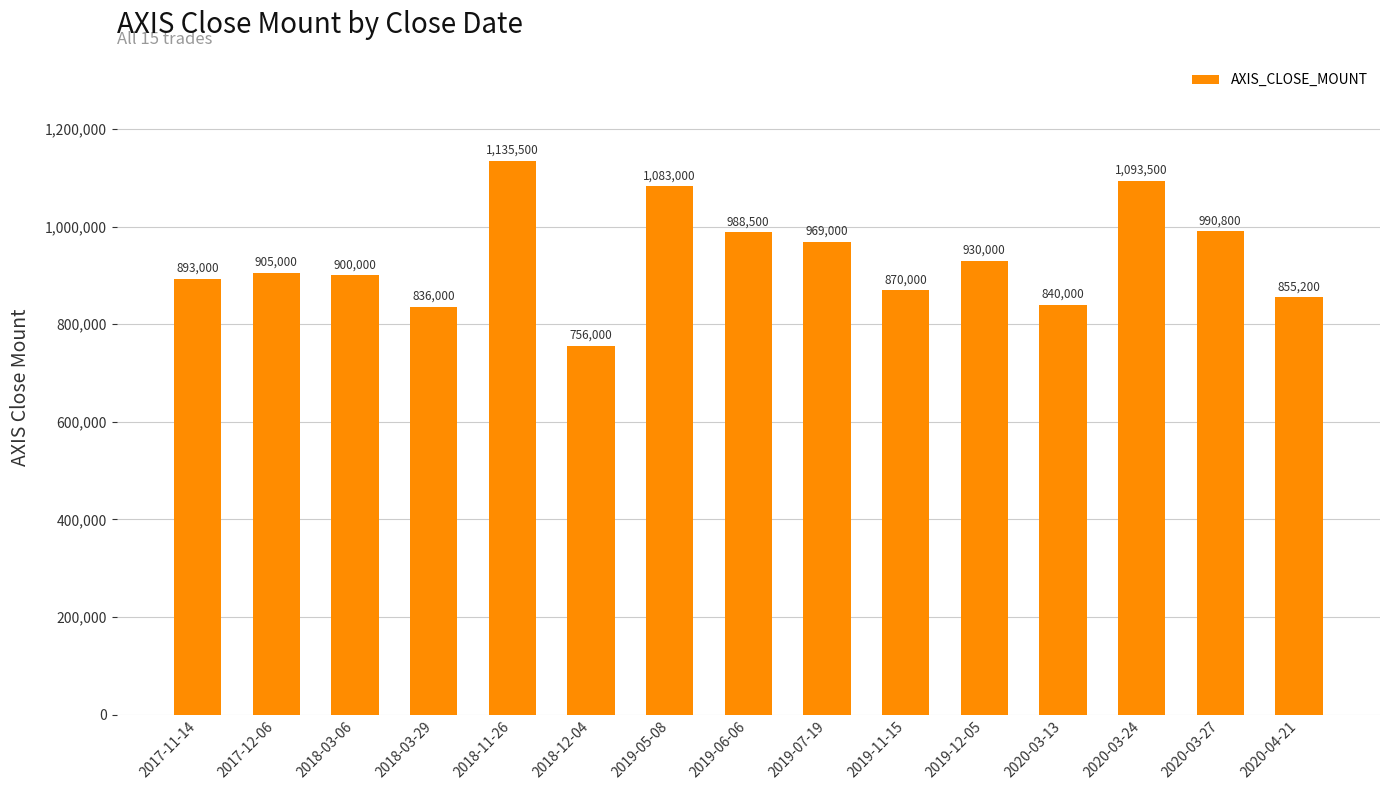

What is the minimum value shown in the chart?

756000